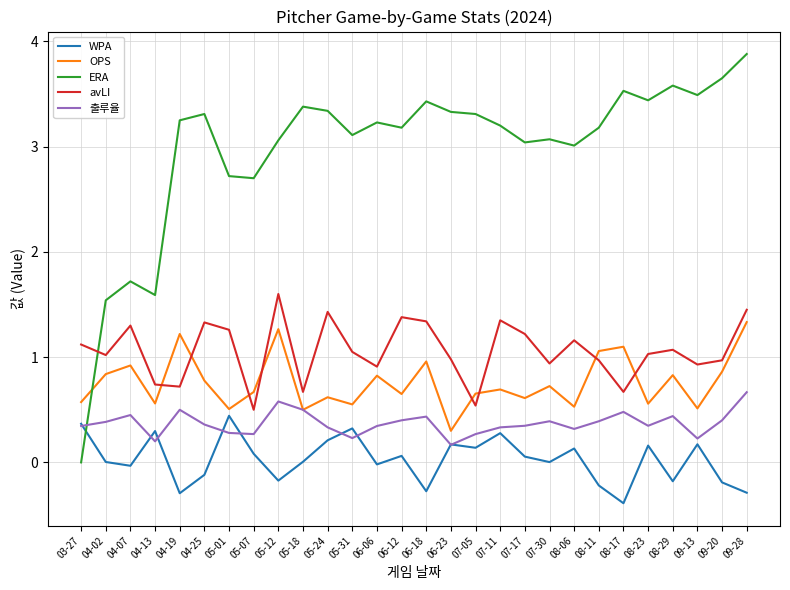

Does the chart have visible grid lines?

Yes